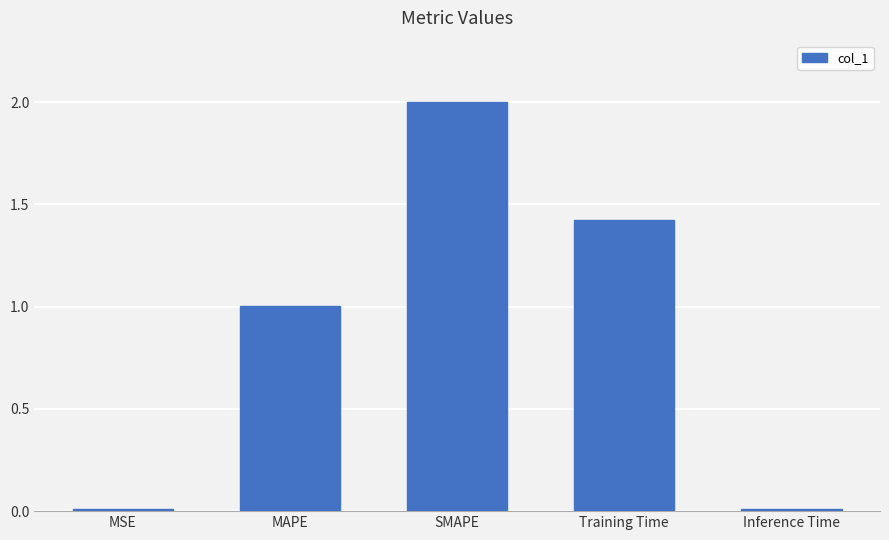

The chart shows a value of 0.0 at MSE. True or false?

True